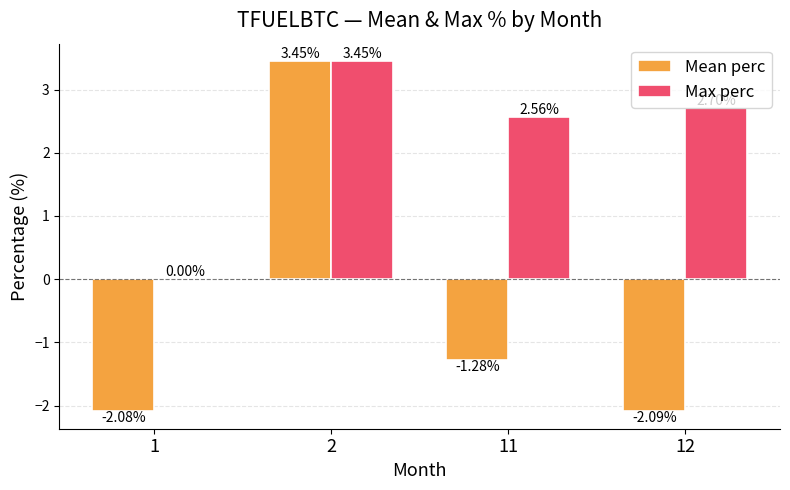

Which series changed the most between 2 and 11?

Mean perc